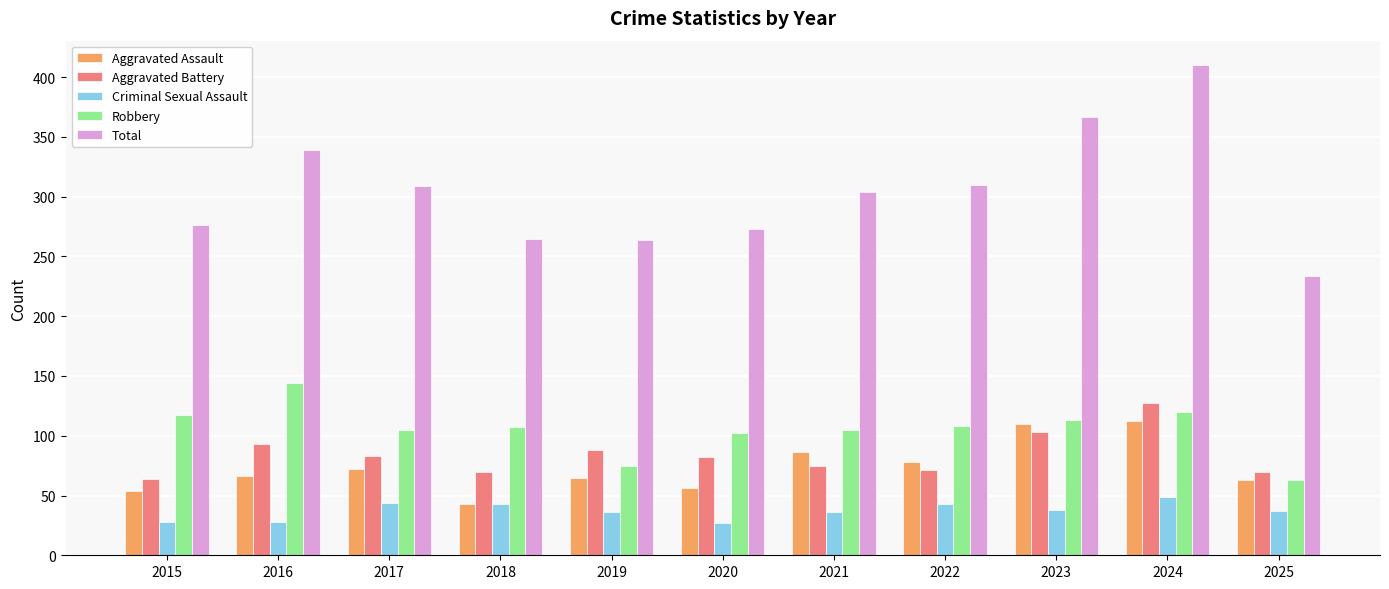

What is the highest value of the Criminal Sexual Assault series?

49